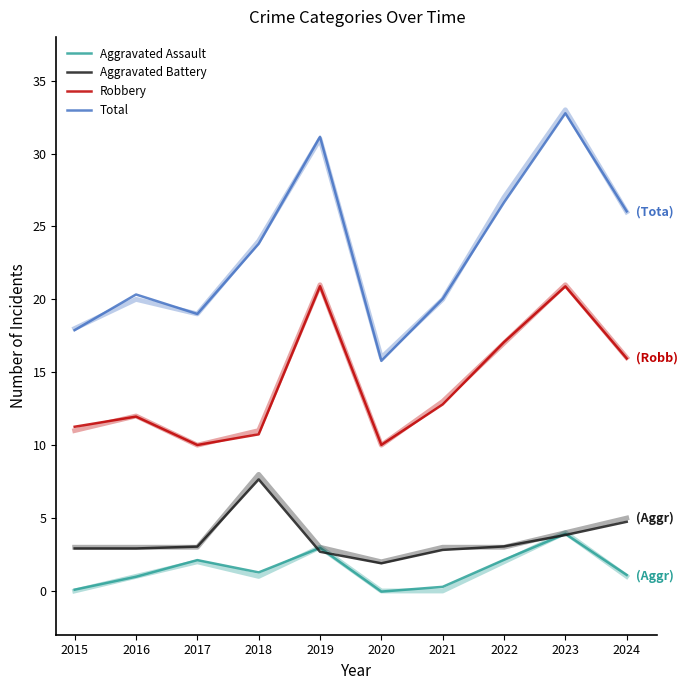

True or false: Aggravated Battery and Robbery intersect in this chart.

False